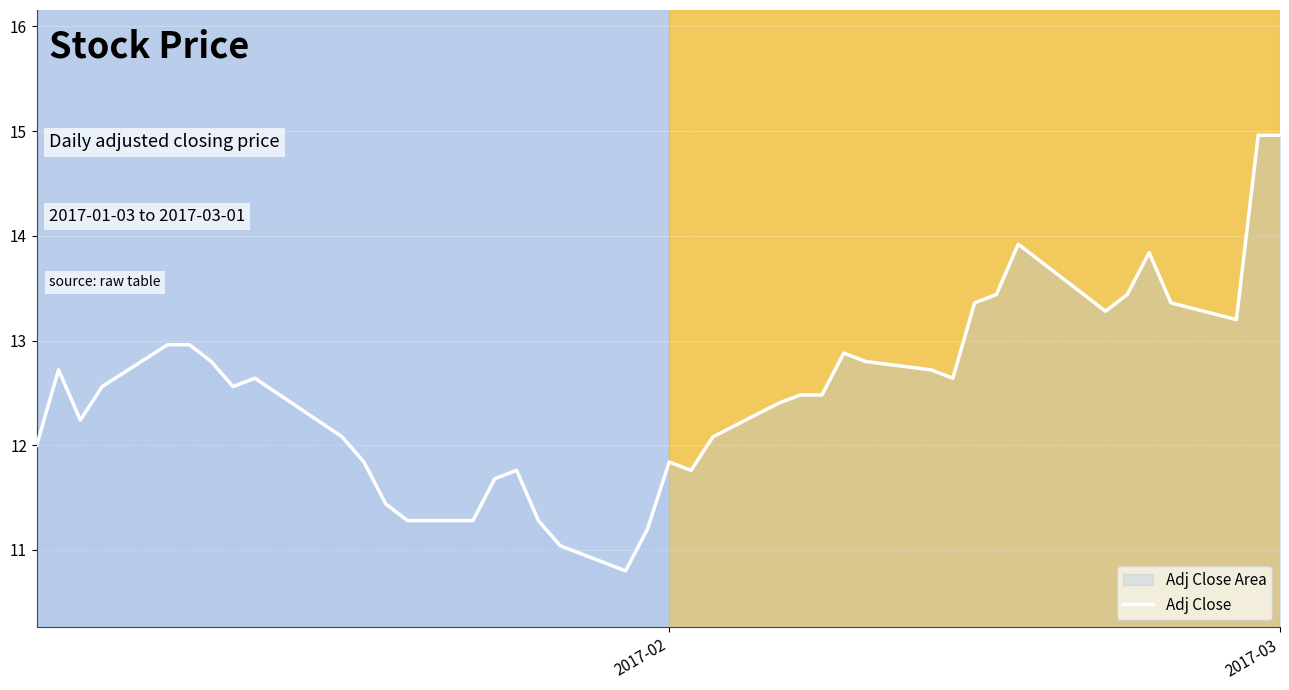

What is the smallest value displayed?

10.8